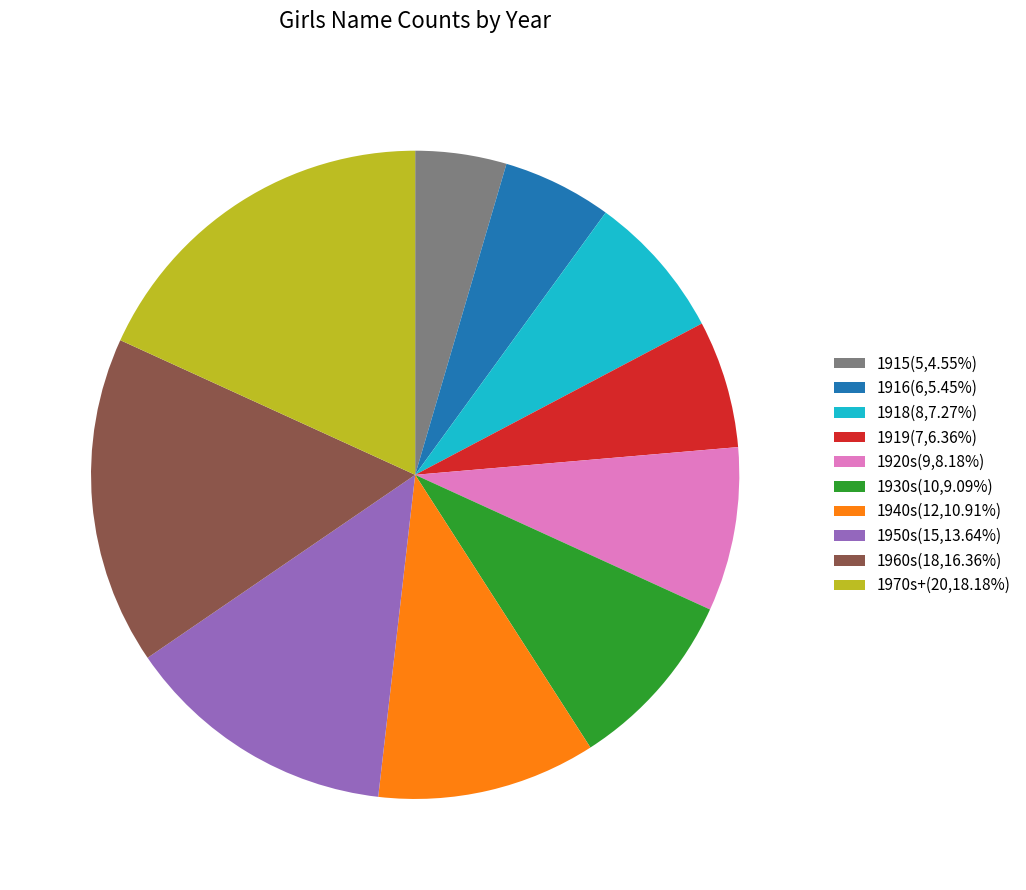

Does 1920s(9,8.18%) account for over 50% of the chart?

No